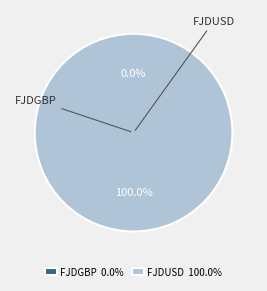

Is the sum of FJDUSD and FJDGBP greater than half?

Yes